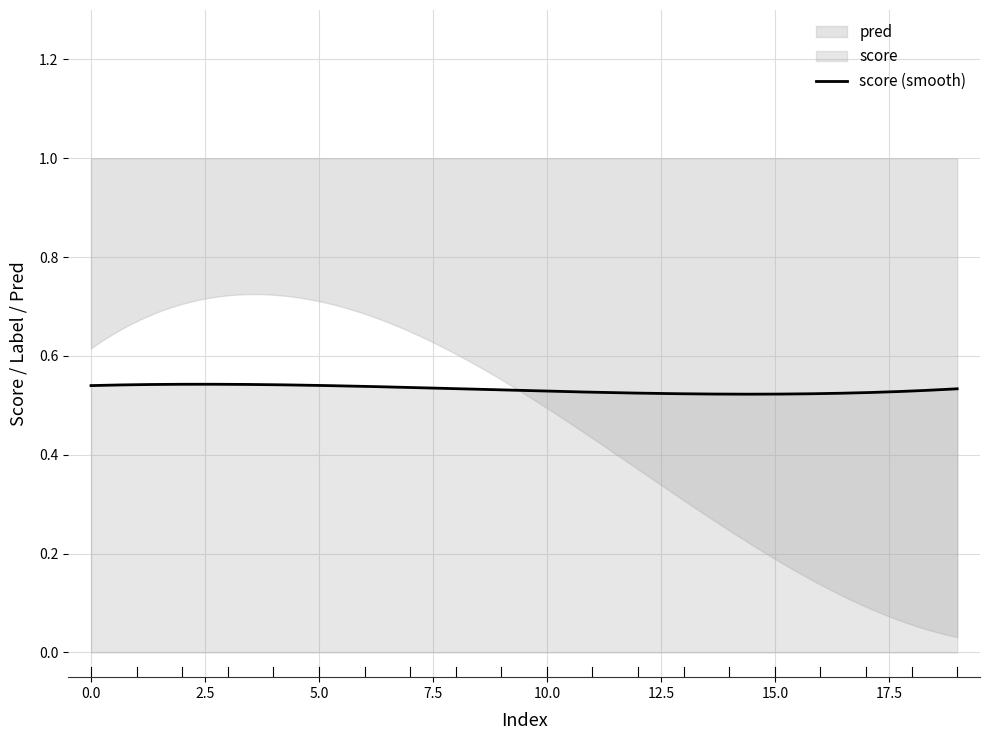

What is the sum of all label values?

9.0